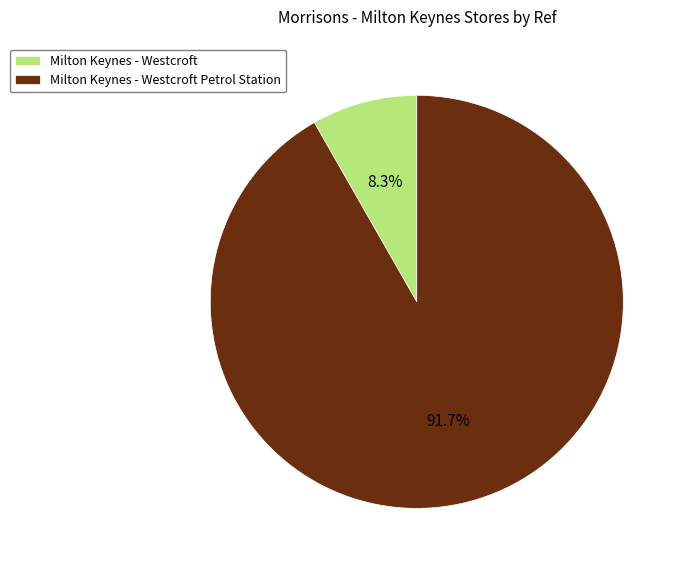

Which has a higher value, Milton Keynes - Westcroft or Milton Keynes - Westcroft Petrol Station?

Milton Keynes - Westcroft Petrol Station